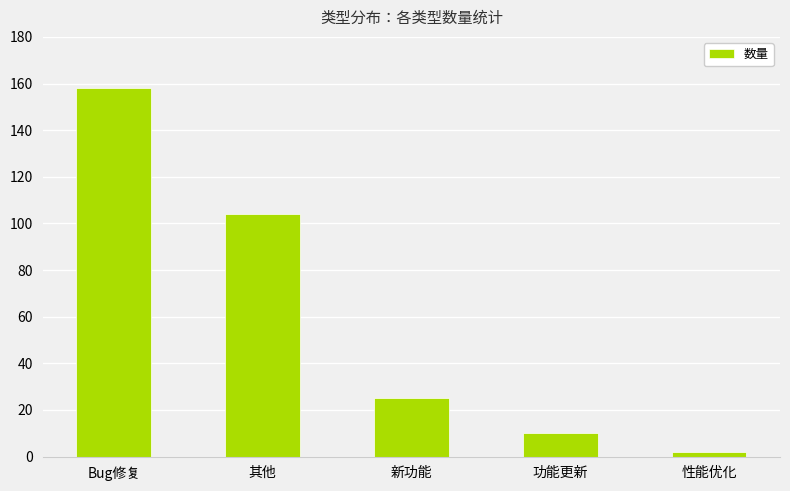

Is it true that the value at Bug修复 is 230?

False